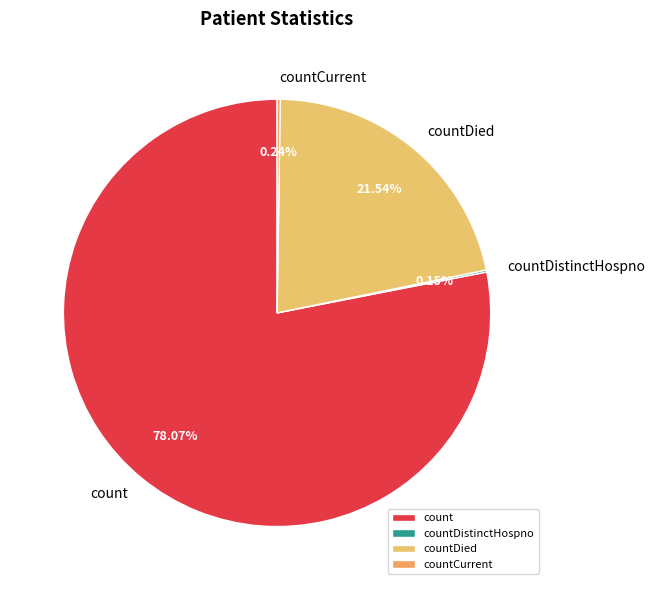

Does any single category account for the majority?

Yes